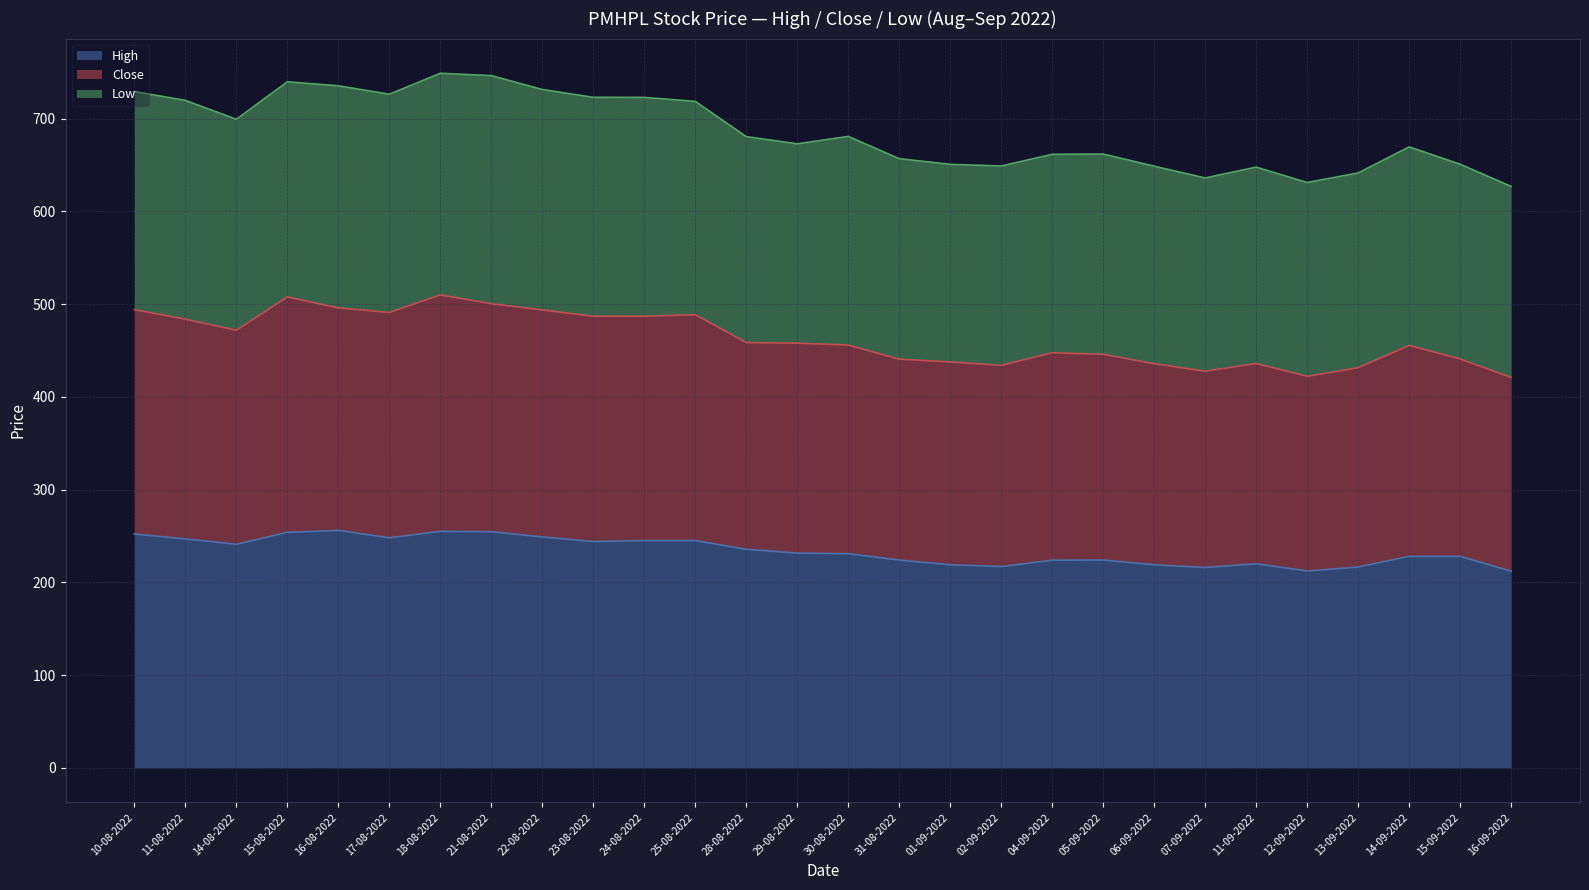

What is the total value across all series at 22-08-2022?

731.5